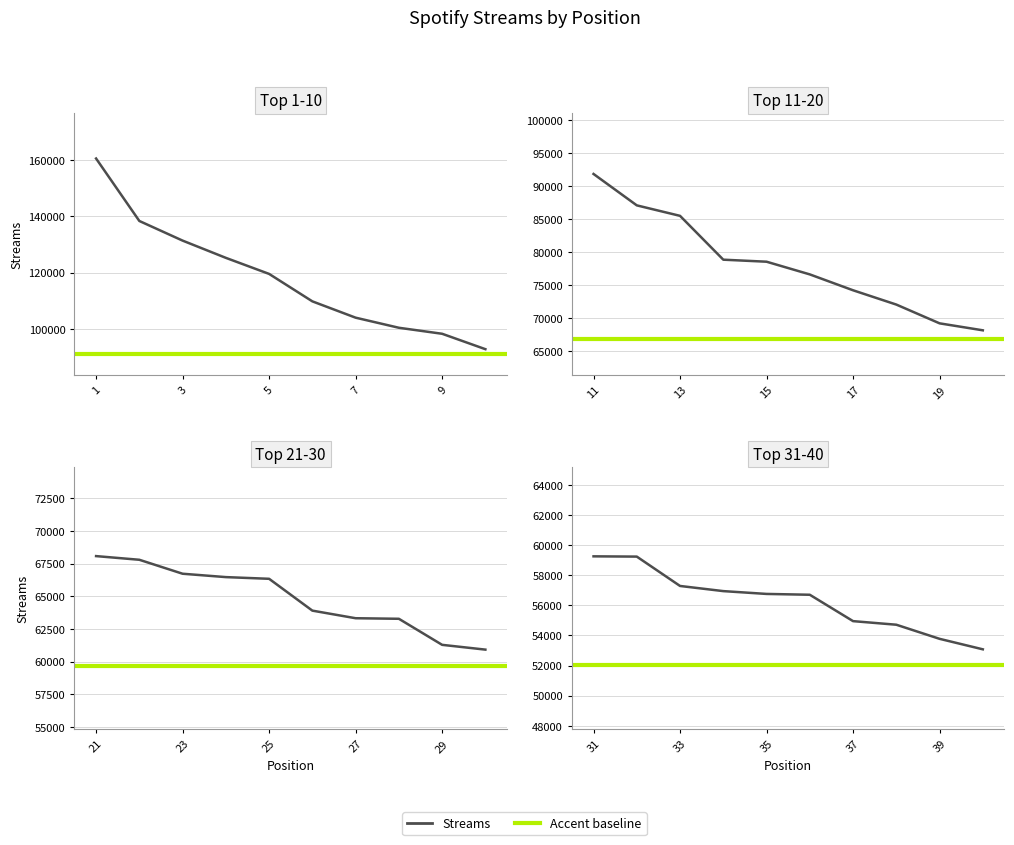

What is the value of the 33rd point from the left?

57285